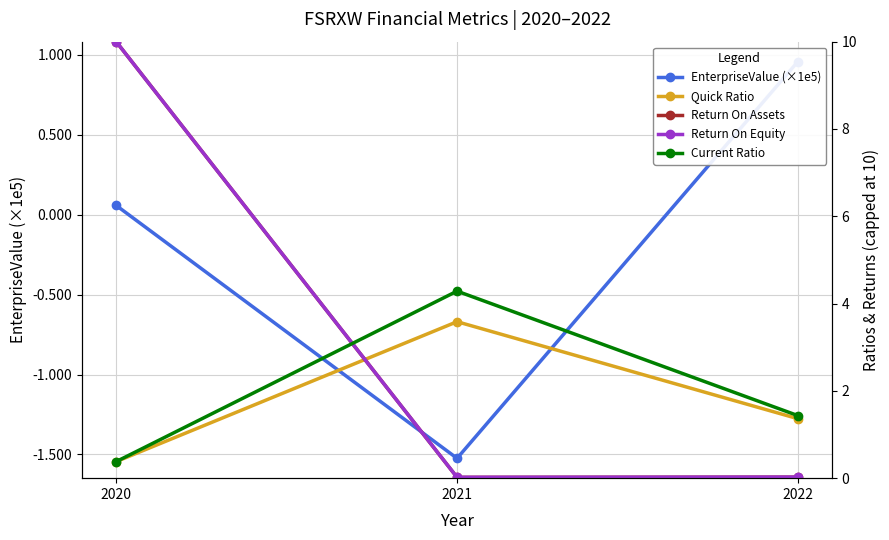

True or false: Current Ratio has a value of 1.4 at 2022.

True